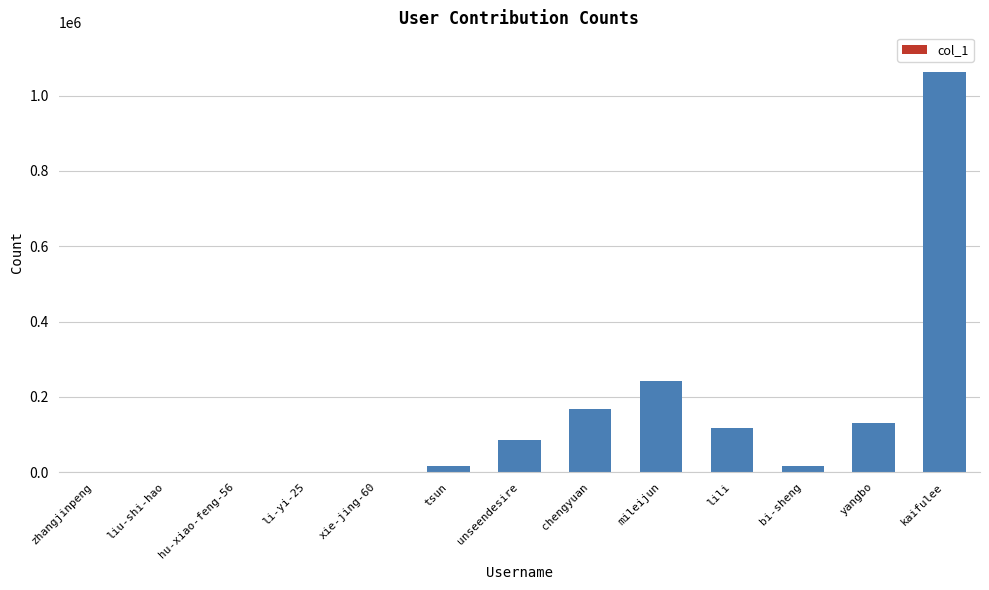

What is the sum of the values at liu-shi-hao and mileijun?

242371